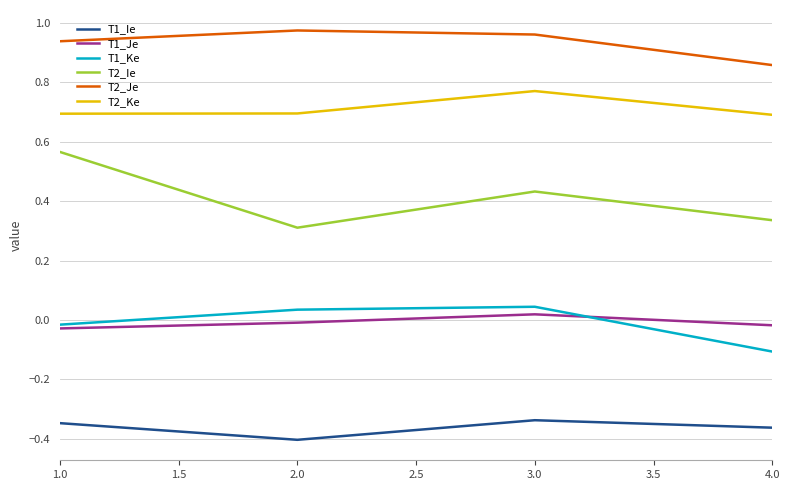

At which label does T2_Ke reach its peak?

3.0